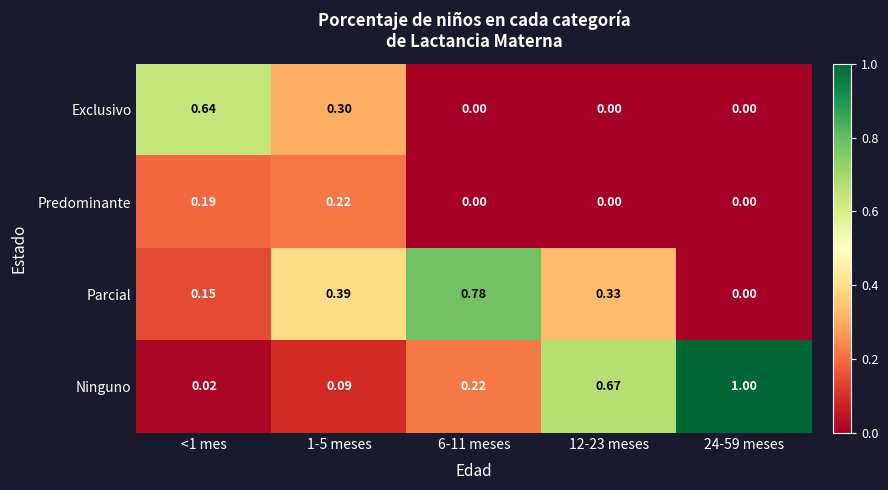

What is the difference between the highest and lowest values at 1-5 meses?

0.3